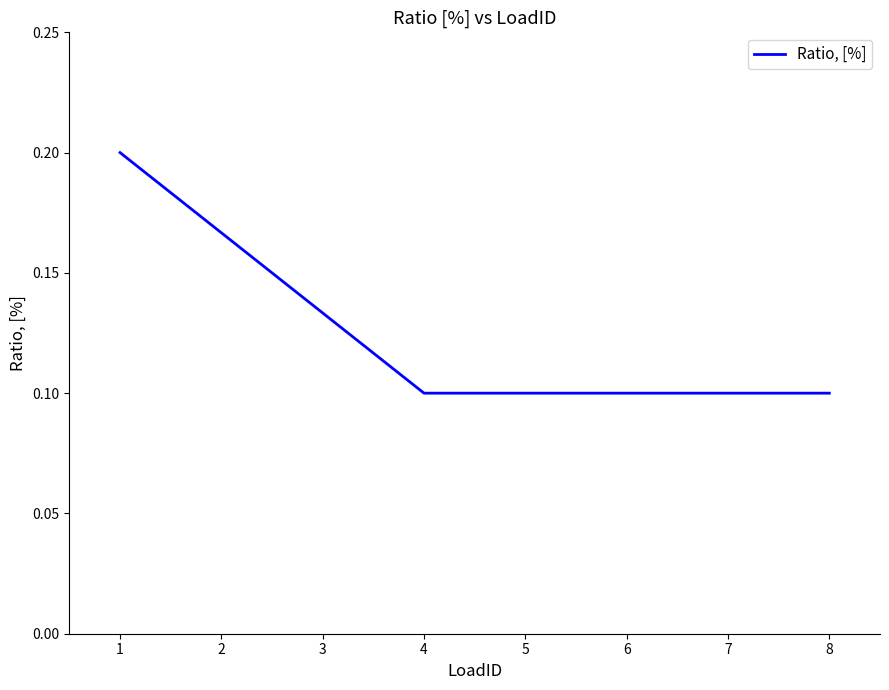

True or false: the data has more than 2 interior local peaks.

False